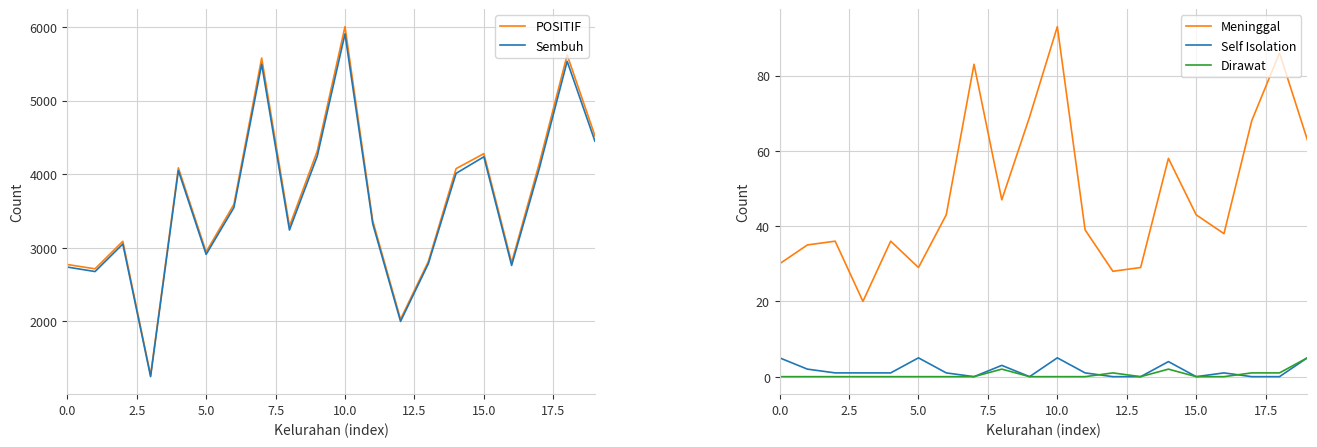

What is the value of the POSITIF point at the 13th from the left?

2030